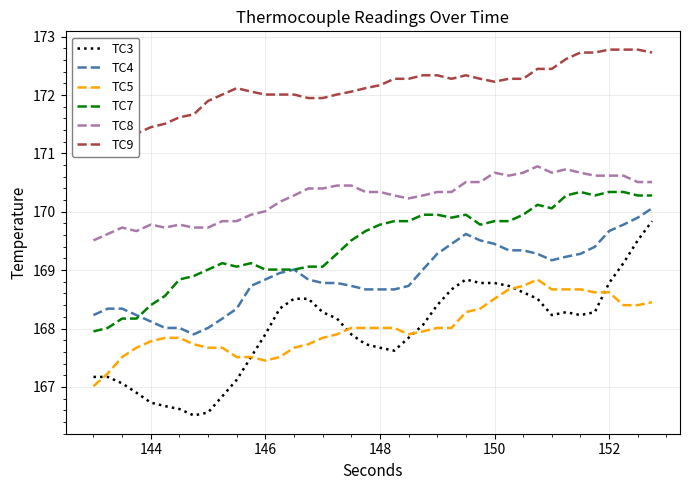

What is the sum of all TC5 values?

6720.8